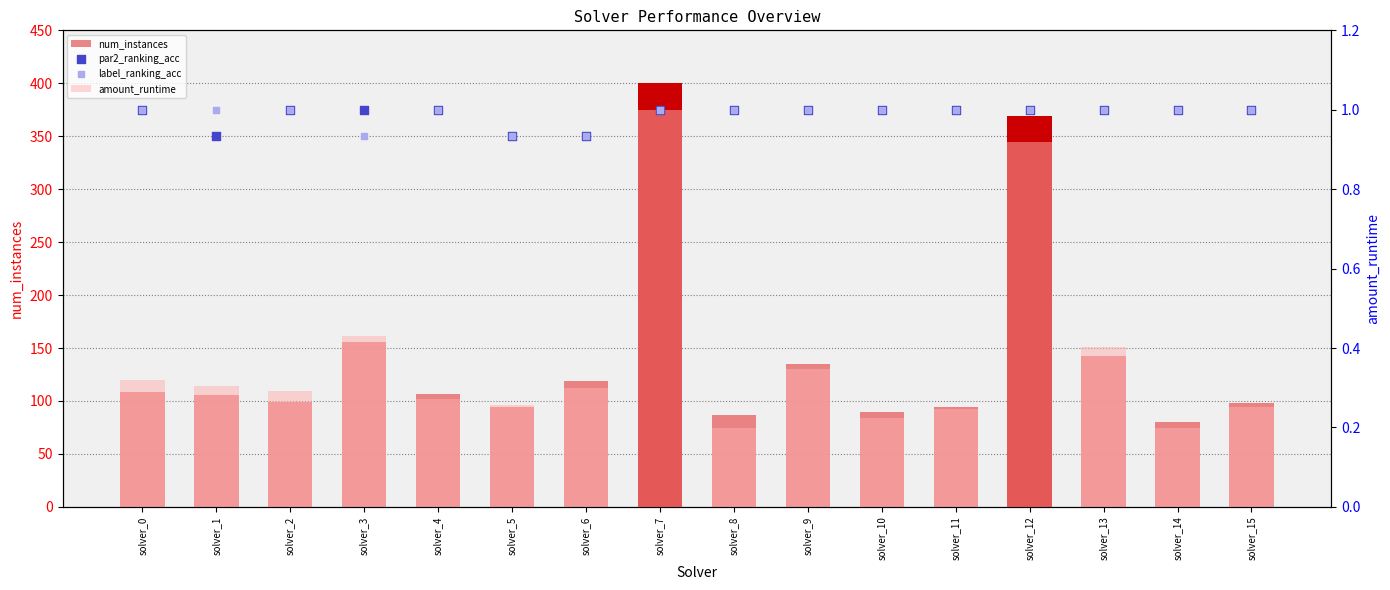

Which series has the largest total across all categories?

num_instances